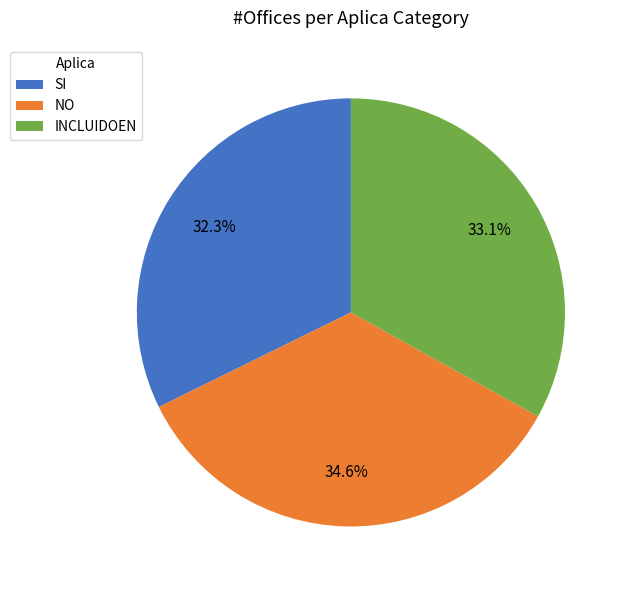

To the nearest percent, what is the difference between the INCLUIDOEN and SI slice percentages?

1%